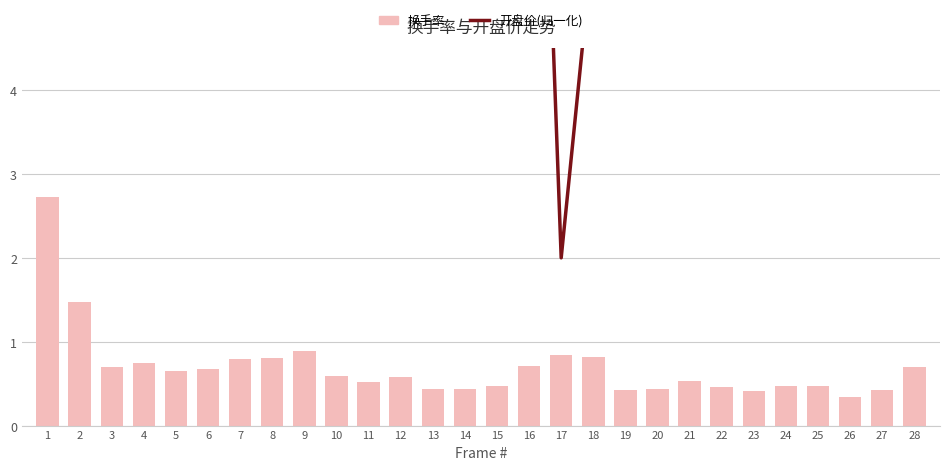

Reading left to right, transcribe all the data shown in this chart.

开盘价(归一化): 27.0	18.3	8.5	18.8	22.1	21.6	18.3	16.1	15.0	14.0	15.6	14.5	11.8	9.1	12.9	12.3	2.0	5.8	9.1	6.9	12.9	8.0	9.1	8.0	12.9	11.8	17.2	9.1
换手率: 2.7	1.5	0.7	0.7	0.6	0.7	0.8	0.8	0.9	0.6	0.5	0.6	0.4	0.4	0.5	0.7	0.8	0.8	0.4	0.4	0.5	0.5	0.4	0.5	0.5	0.3	0.4	0.7